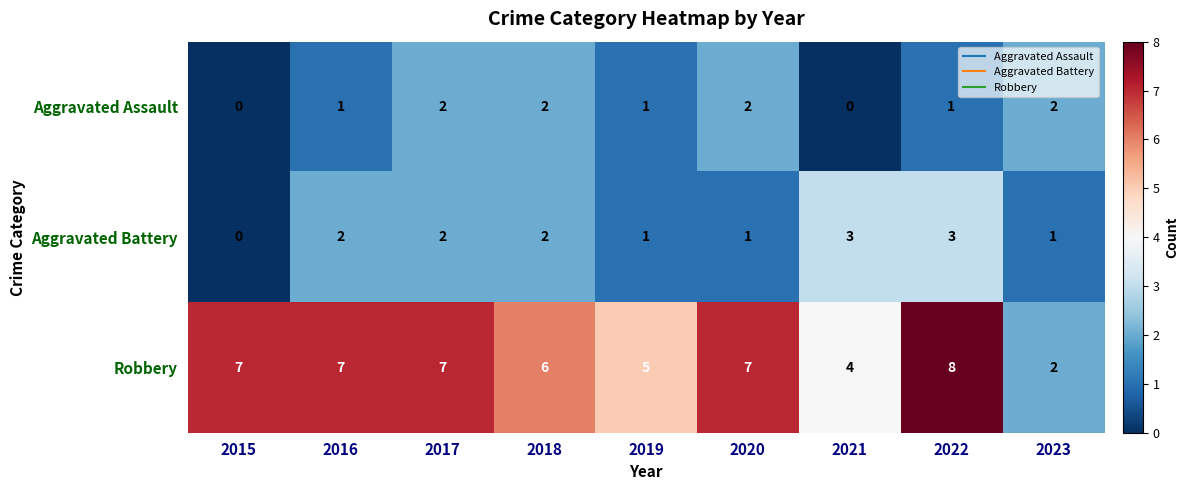

Count the number of data series in this chart.

3